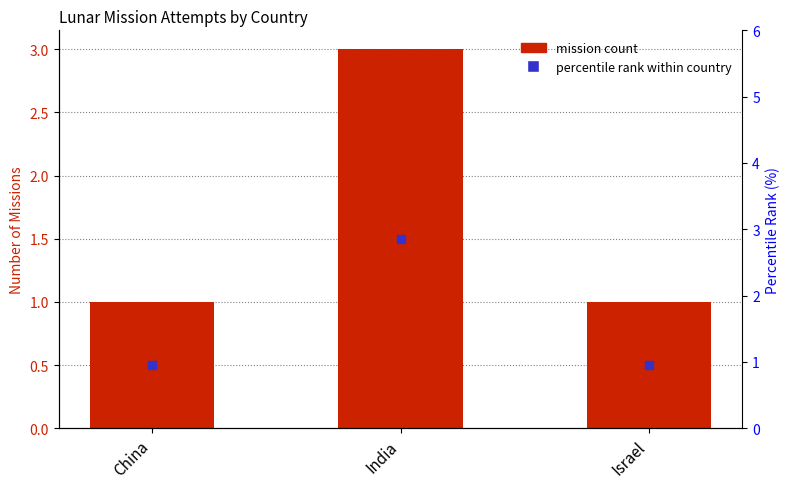

The chart shows a value of 1 at China. True or false?

True